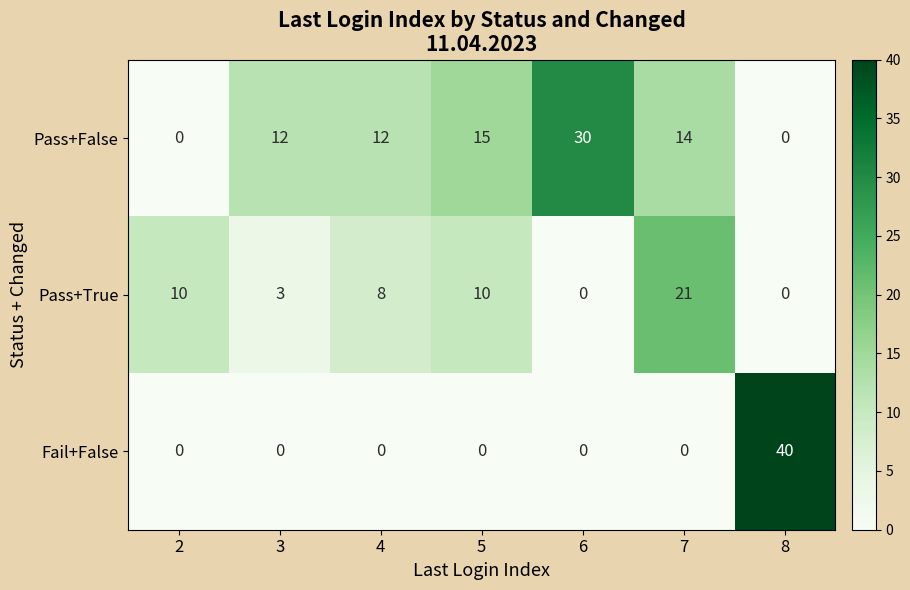

How many distinct data groups are displayed?

3